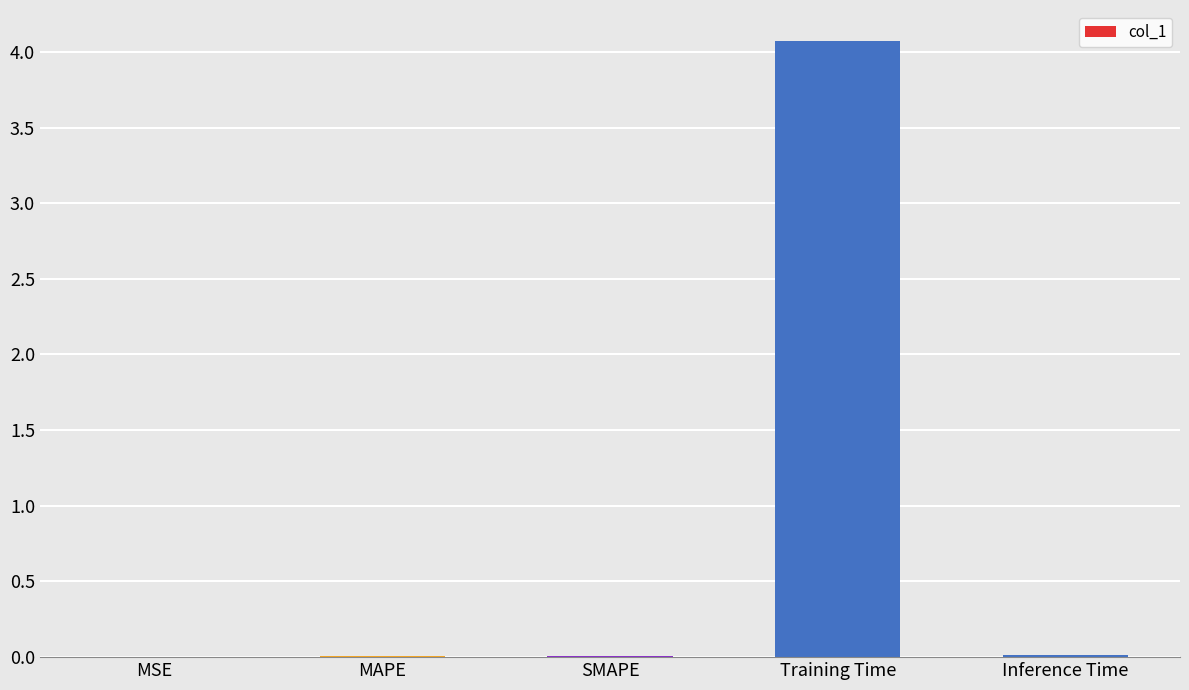

Which category has the highest value across all series?

Training Time